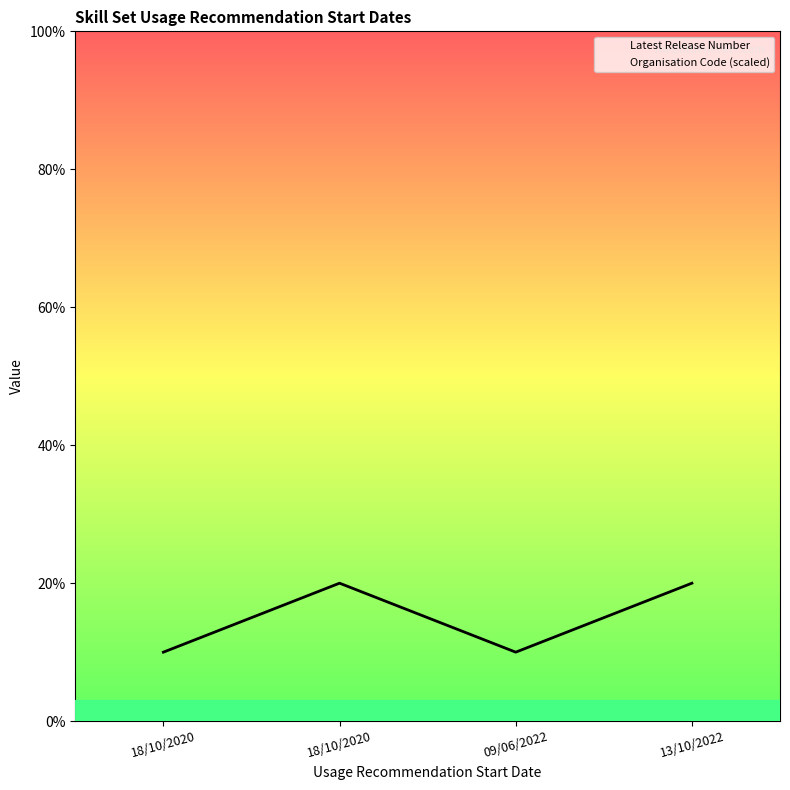

Is the value of Latest Release Number at 13/10/2022 greater than the value of Organisation Code (scaled) at 18/10/2020?

No